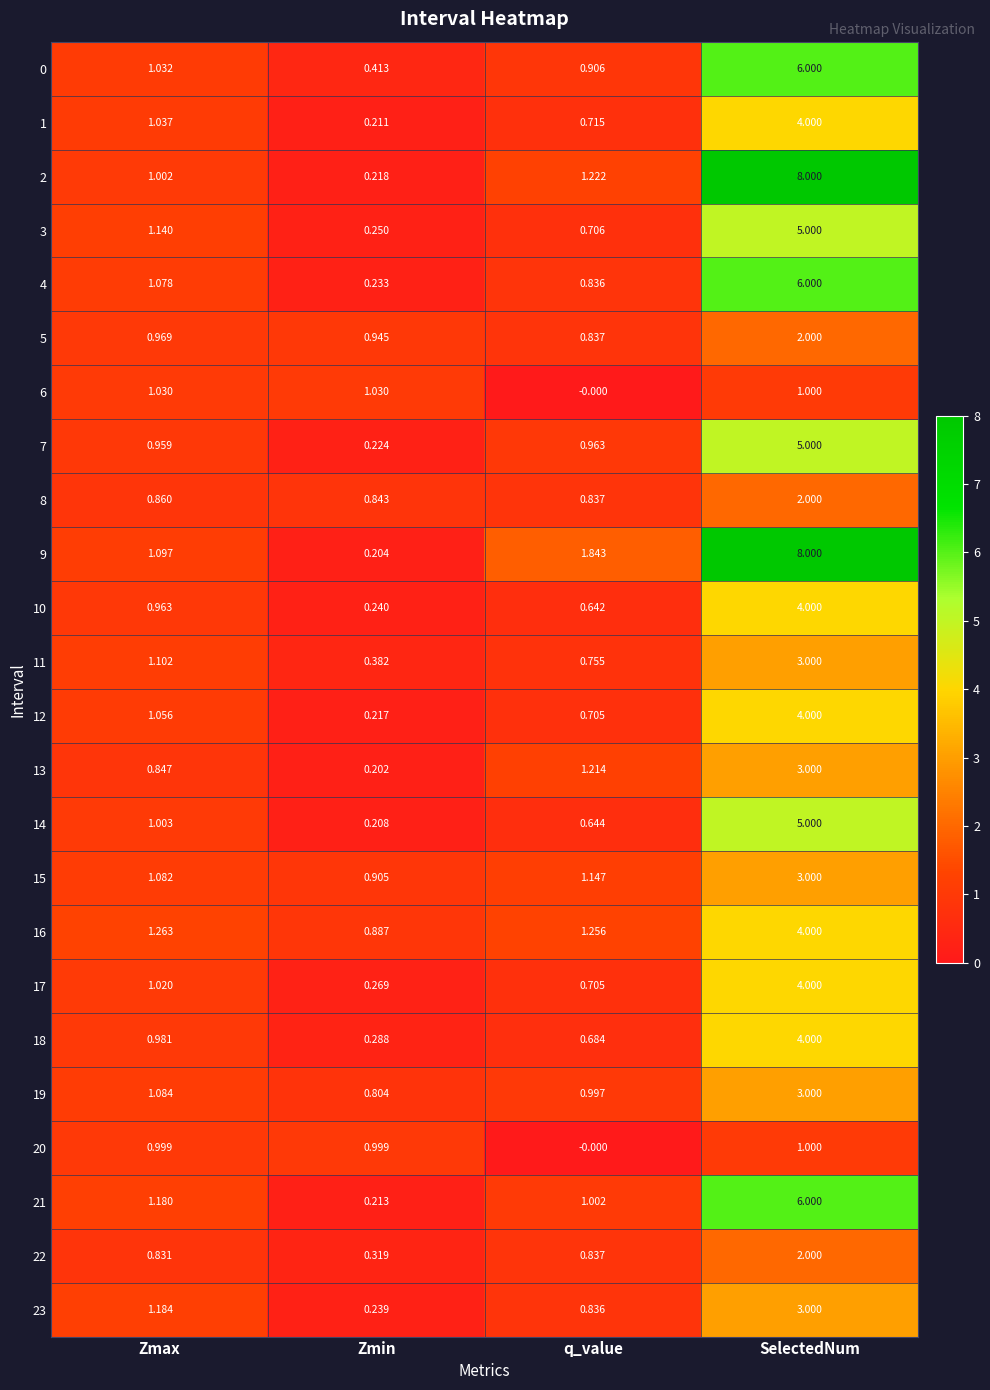

List the labels in order of 5 value, largest first.

SelectedNum, Zmax, Zmin, q_value